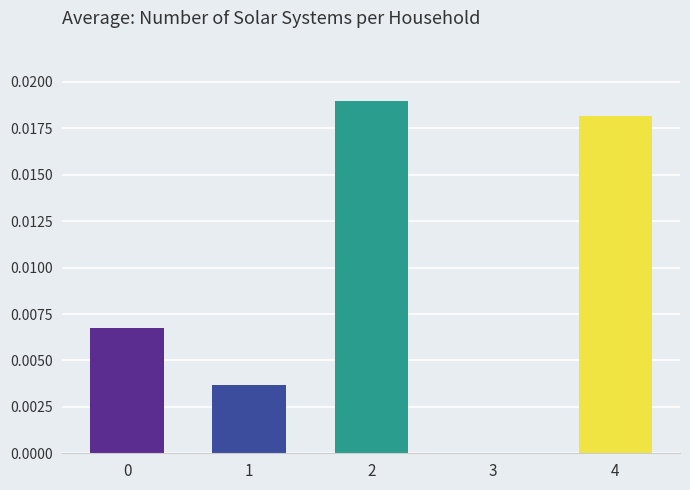

At which label is the value closest to 0?

3